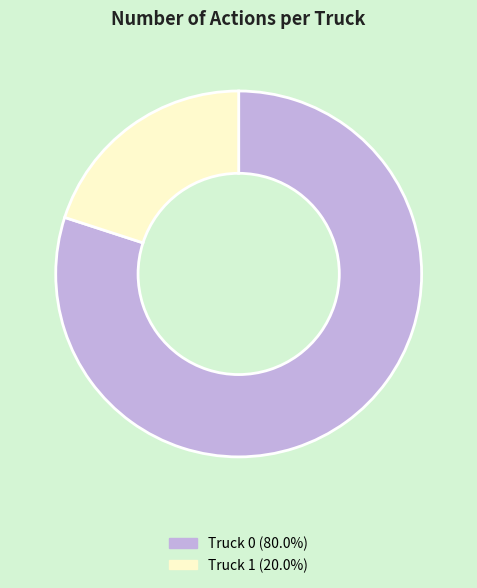

Between Truck 0 and Truck 1, which is larger?

Truck 0